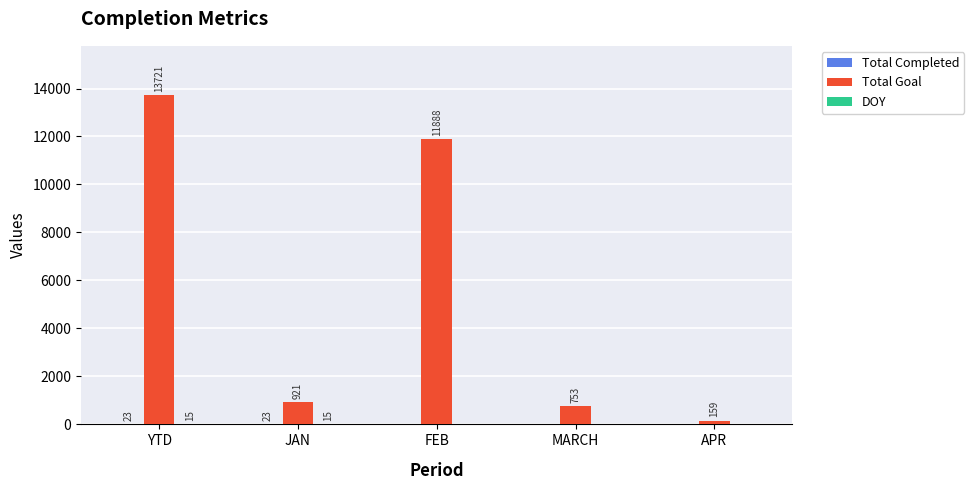

The Total Goal series shows 753 at MARCH. True or false?

True